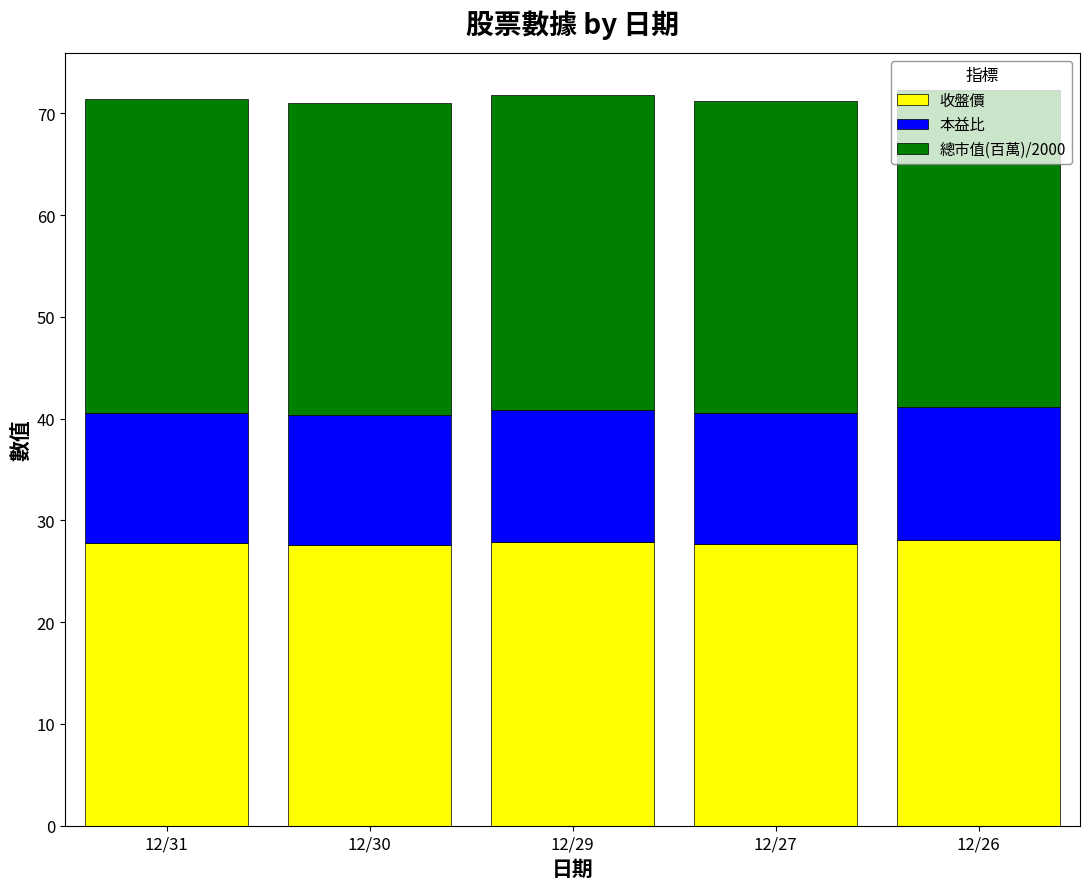

The 收盤價 series shows 27.7 at 12/27. True or false?

True